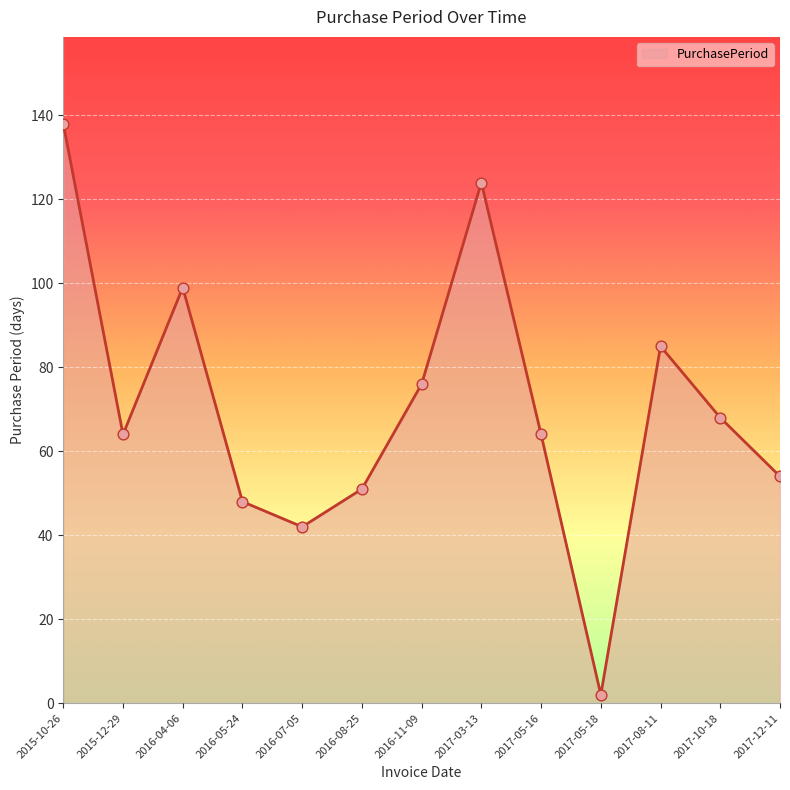

Between 2016-04-06 and 2015-12-29, which is larger?

2016-04-06